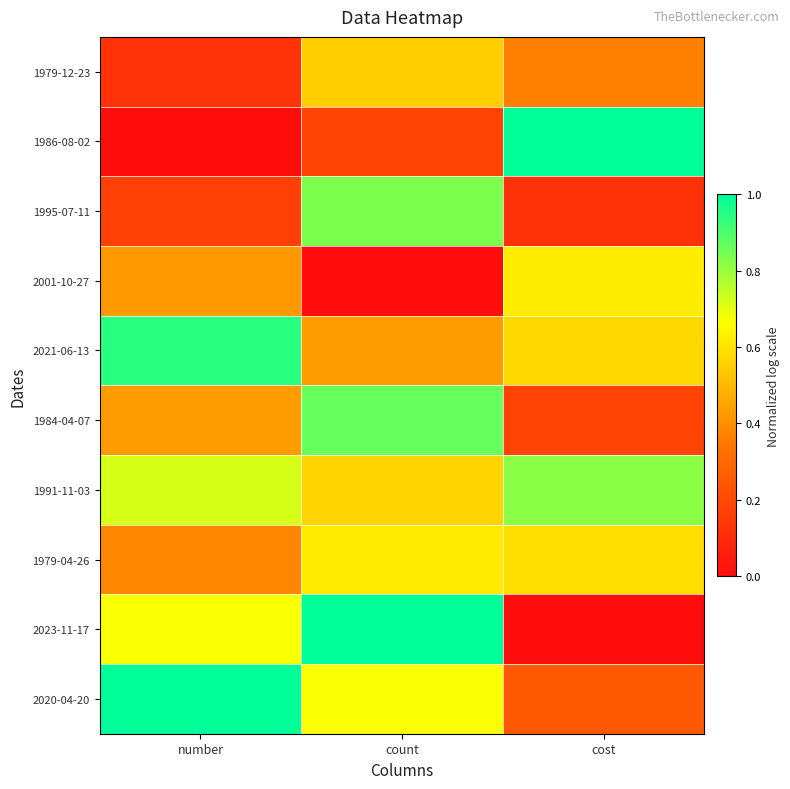

Reading right to left, transcribe all the data shown in this chart.

1979-12-23: cost=0.4	count=0.6	number=0.1
1986-08-02: cost=1.0	count=0.2	number=0.0
1995-07-11: cost=0.1	count=0.8	number=0.2
2001-10-27: cost=0.6	count=0.0	number=0.4
2021-06-13: cost=0.6	count=0.4	number=0.9
1984-04-07: cost=0.2	count=0.9	number=0.4
1991-11-03: cost=0.8	count=0.6	number=0.7
1979-04-26: cost=0.6	count=0.6	number=0.4
2023-11-17: cost=0.0	count=1.0	number=0.7
2020-04-20: cost=0.2	count=0.7	number=1.0